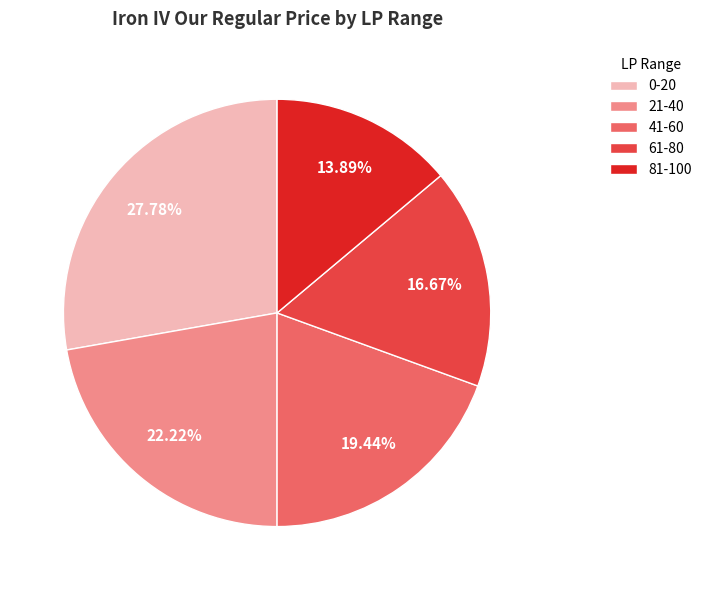

How many segments does this pie chart have?

5